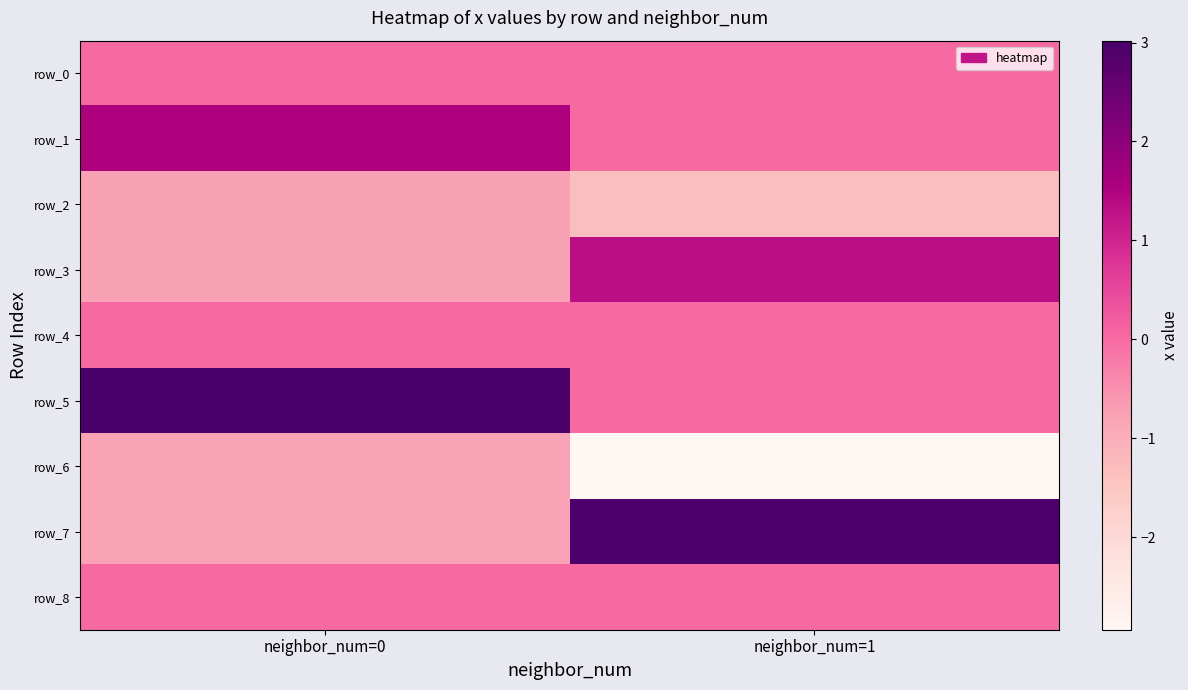

Between neighbor_num=0 and neighbor_num=1, which series saw the biggest shift?

row_7